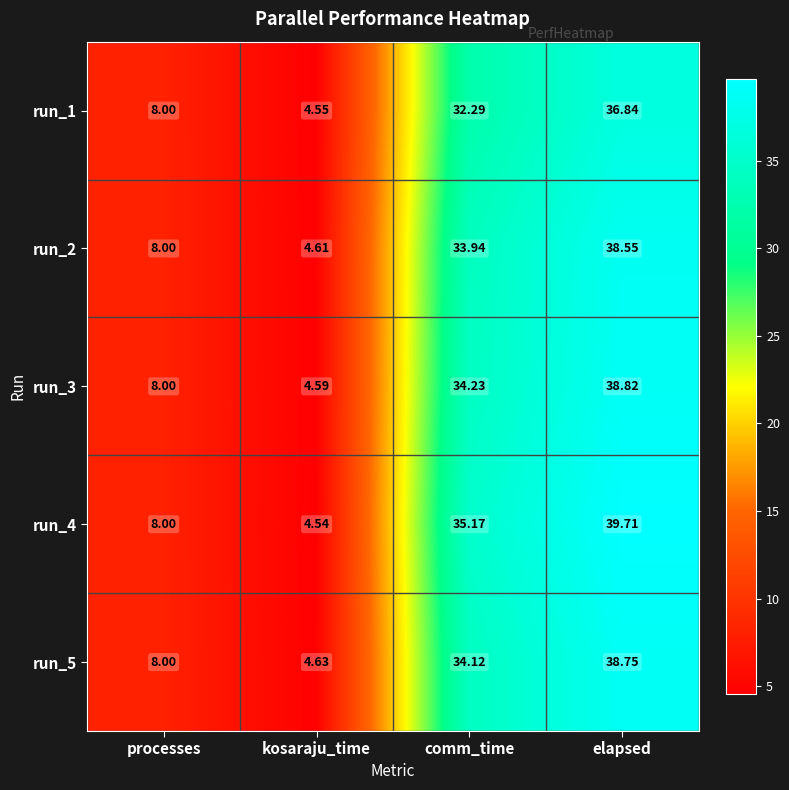

Is the value of run_4 at kosaraju_time greater than the value of run_3 at comm_time?

No